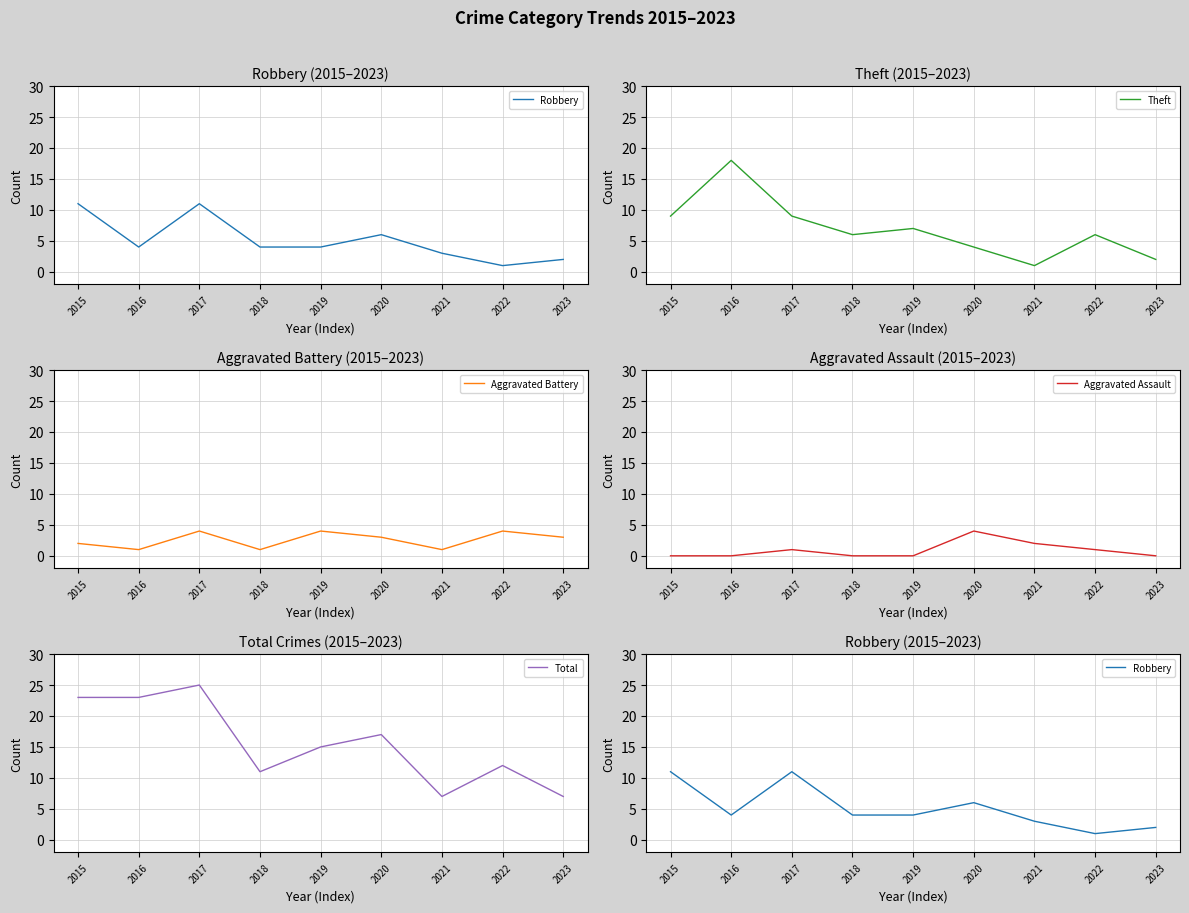

What are all the series names shown in the legend?

Robbery, Theft, Aggravated Battery, Aggravated Assault, Total